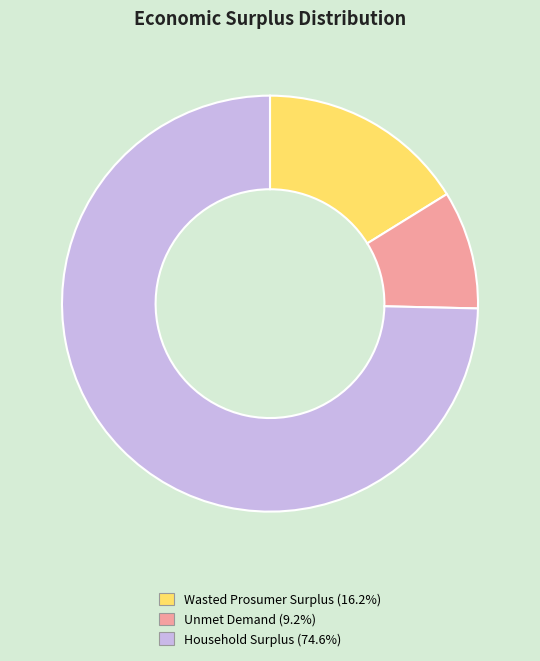

Combined, do Unmet Demand and Household Surplus account for over 50%?

Yes